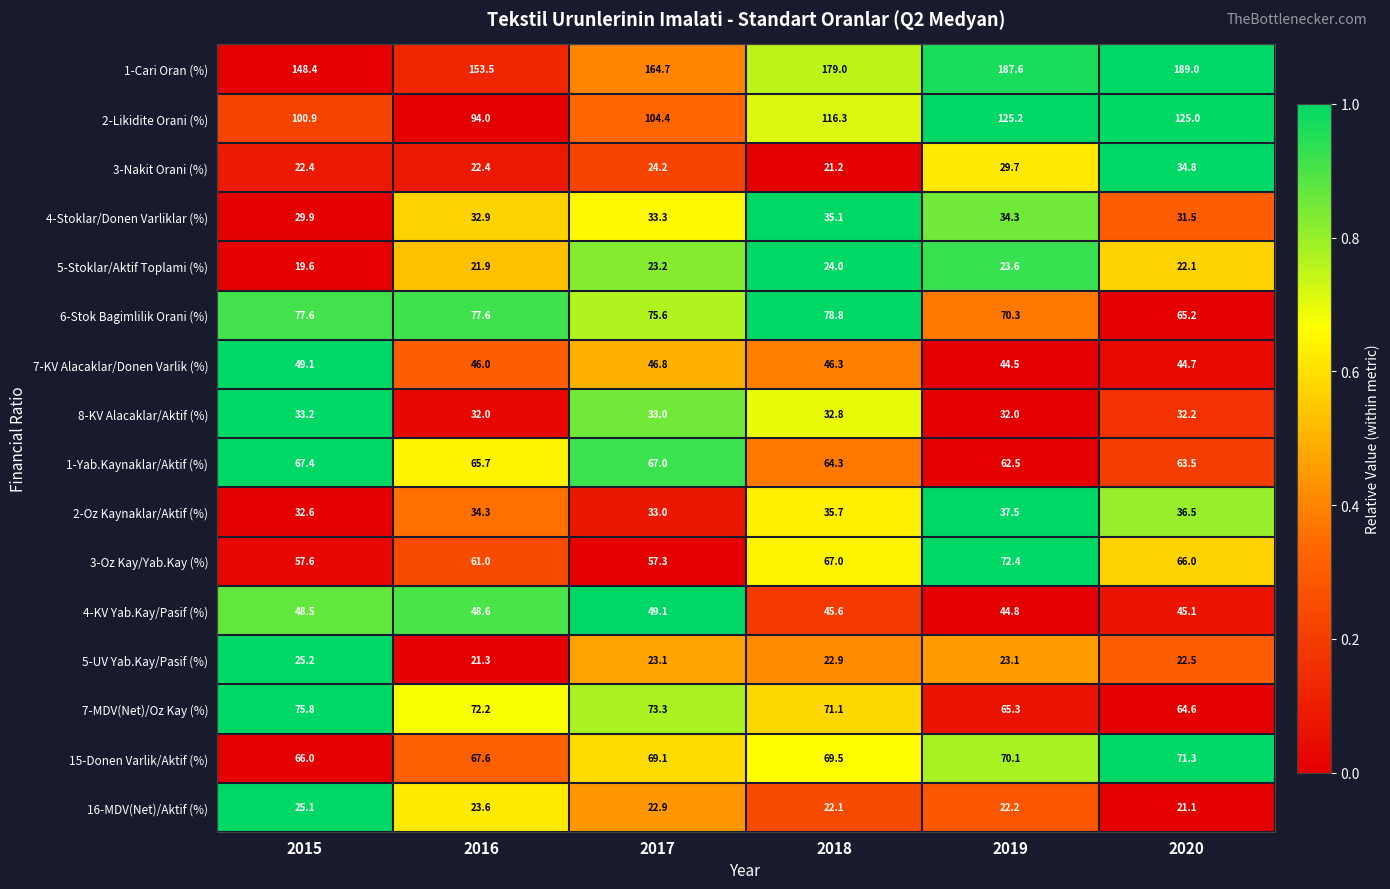

What is the difference between the 6-Stok Bagimlilik Orani (%) values at 2015 and 2020?

12.4